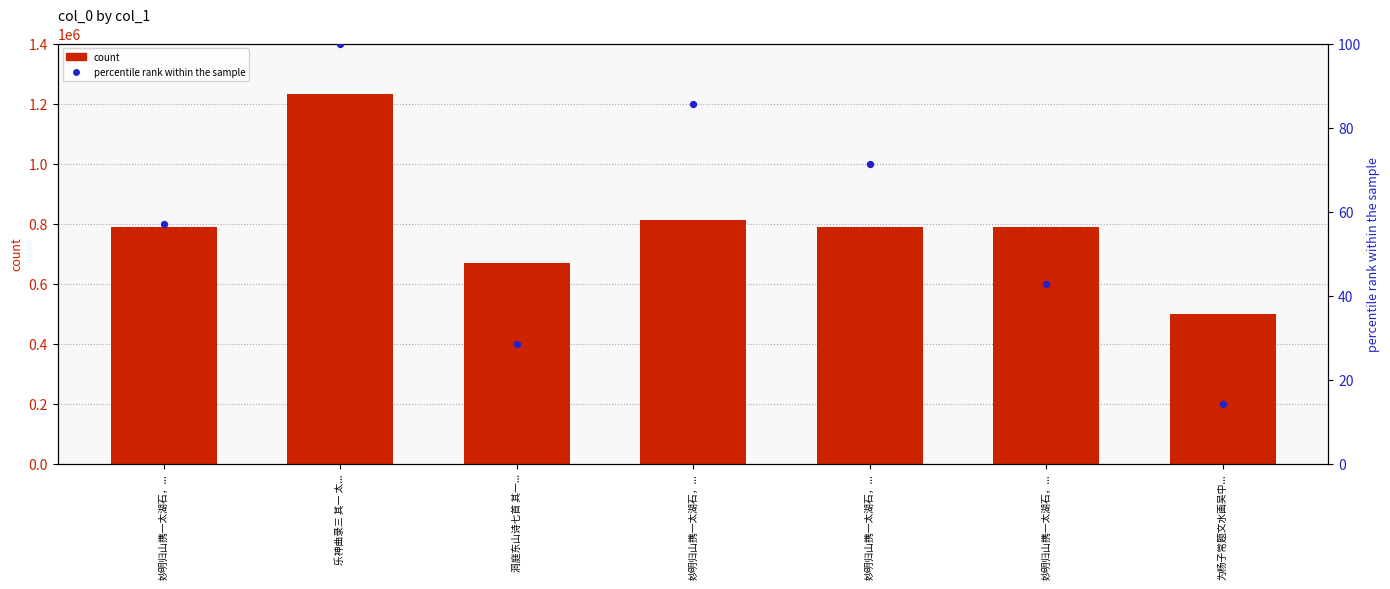

Which series has the largest Y range (max minus min)?

col_0 count